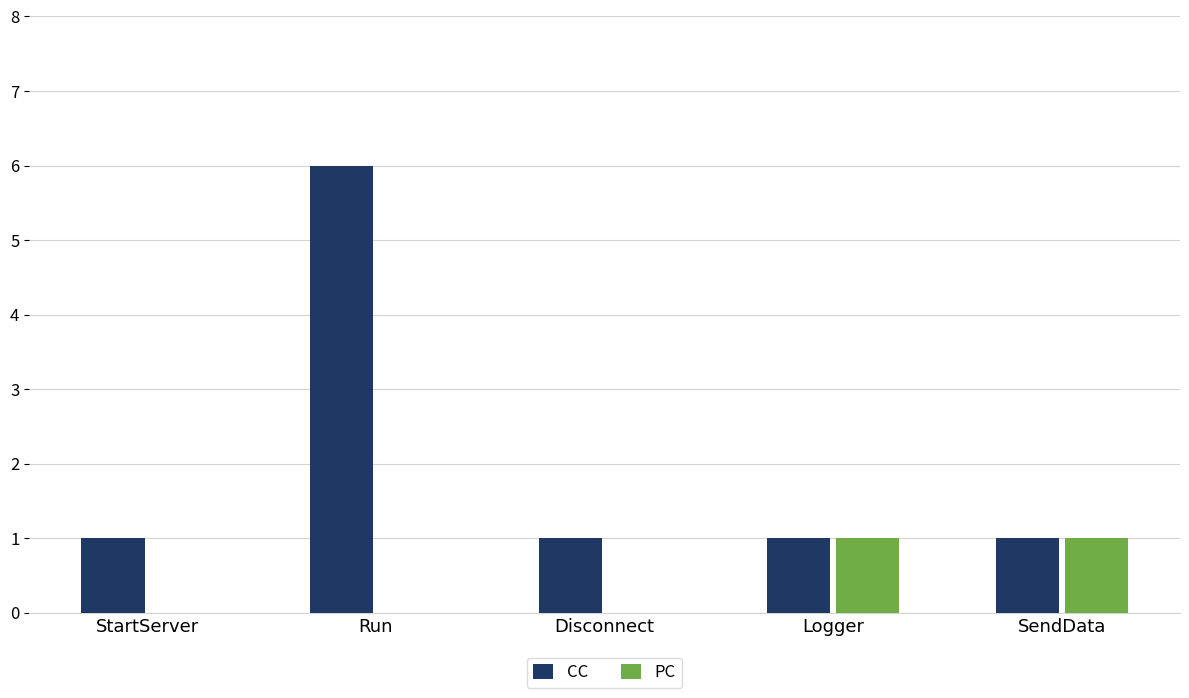

Between StartServer and Logger, which series saw the biggest shift?

PC